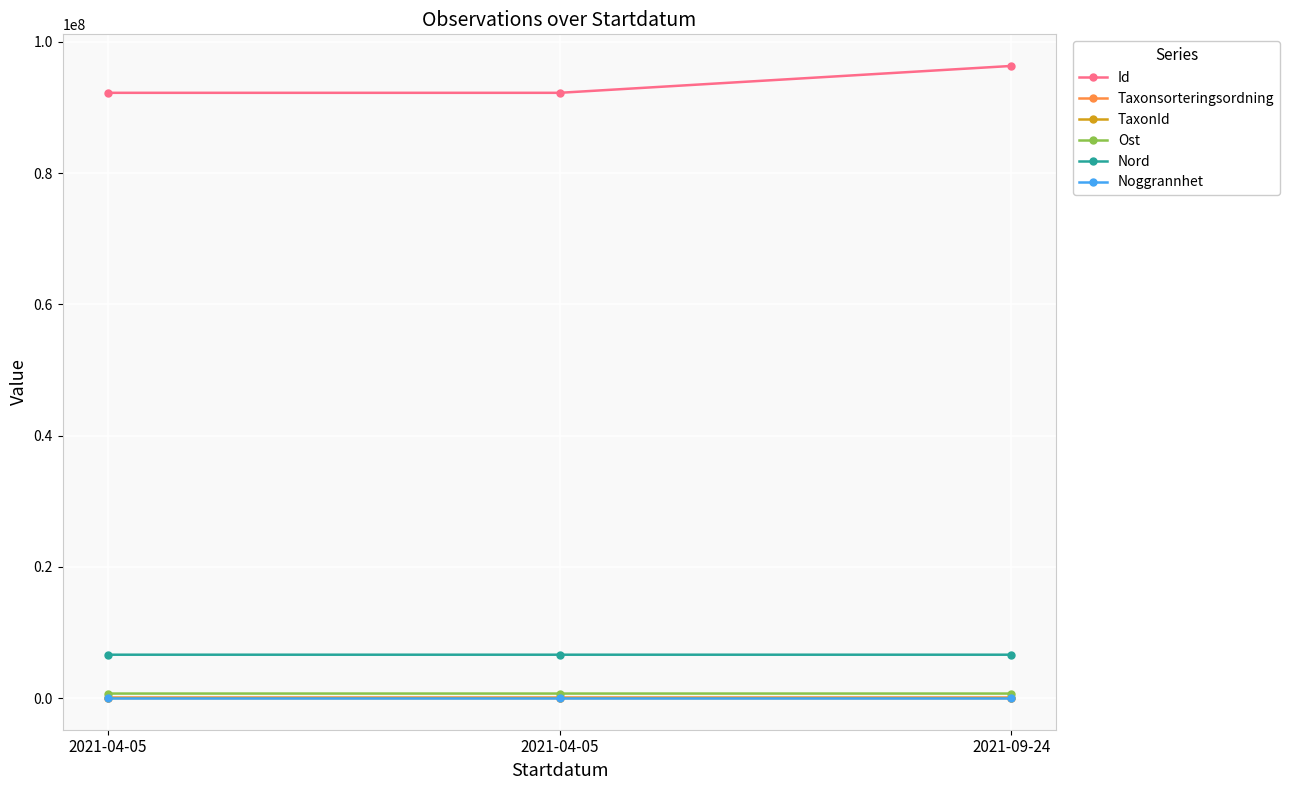

What is the label of the 3rd point from the right?

2021-04-05